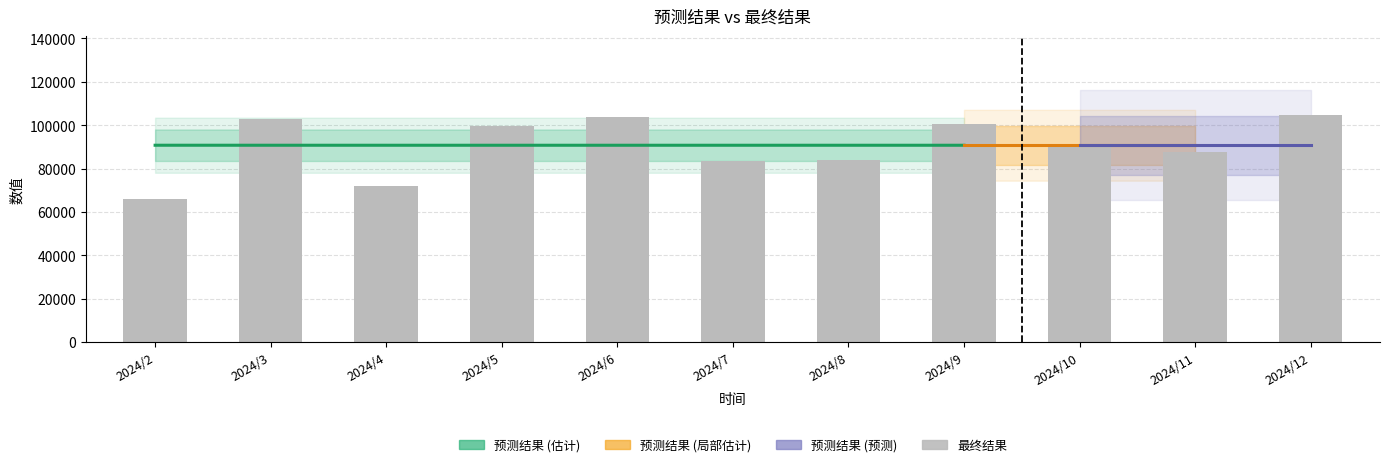

List the labels in order of value, largest first.

2024/12, 2024/6, 2024/3, 2024/9, 2024/5, 2024/10, 2024/11, 2024/8, 2024/7, 2024/4, 2024/2